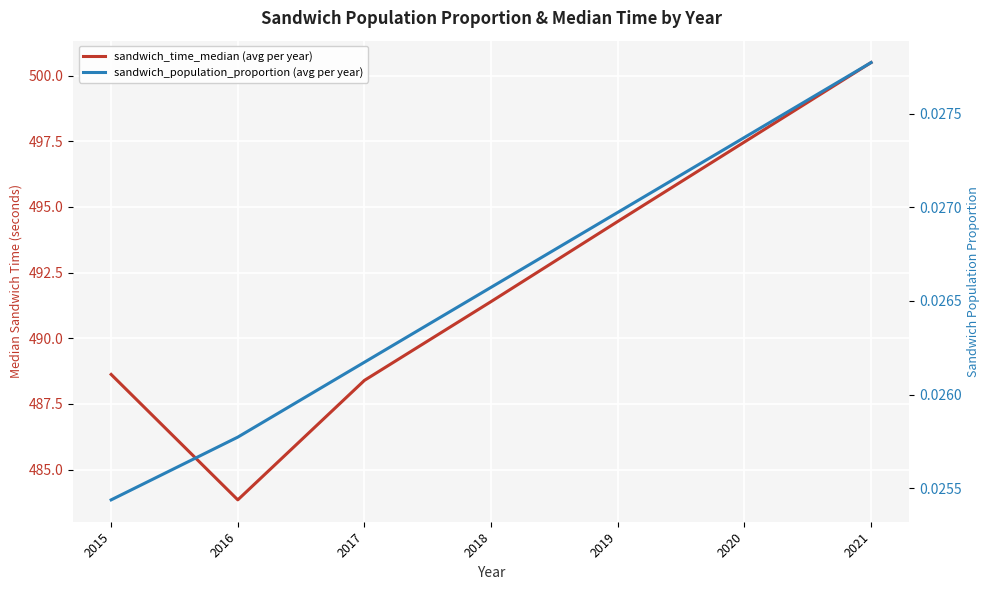

What is the difference between the highest and lowest values at 2016?

483.8